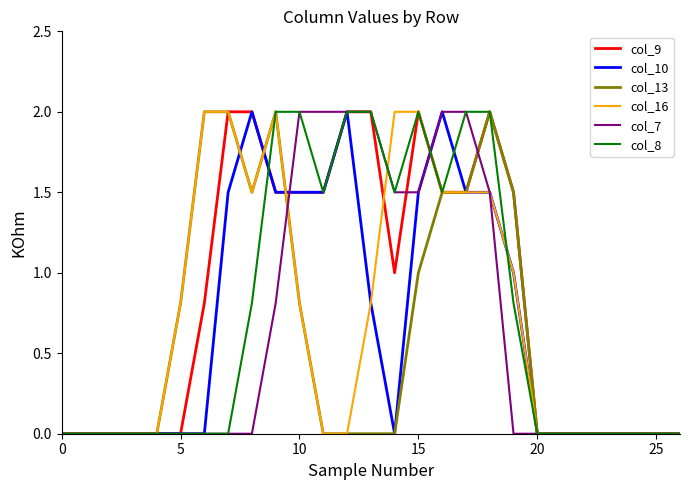

Is it true that col_8 equals 0.0 at 20?

True